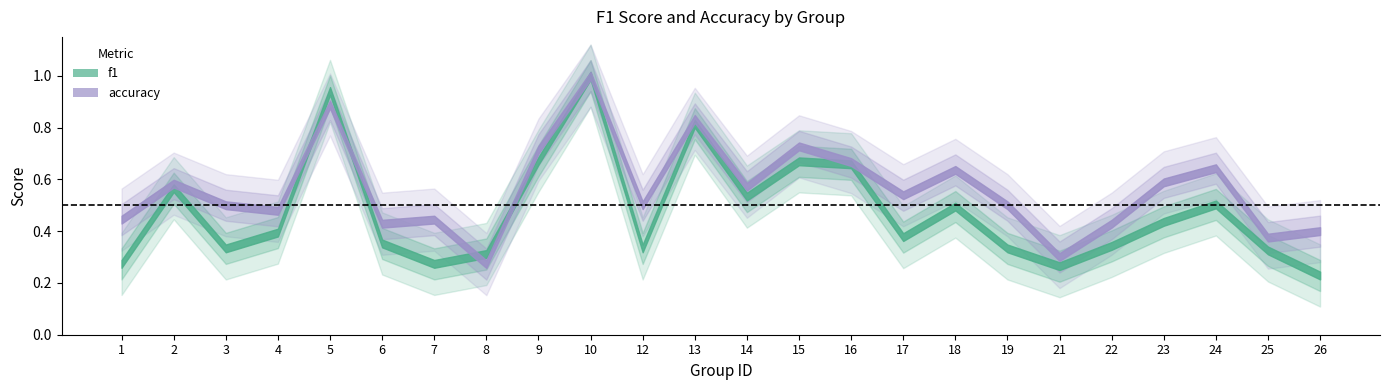

What is the sum of the accuracy values at 14 and 6?

1.0